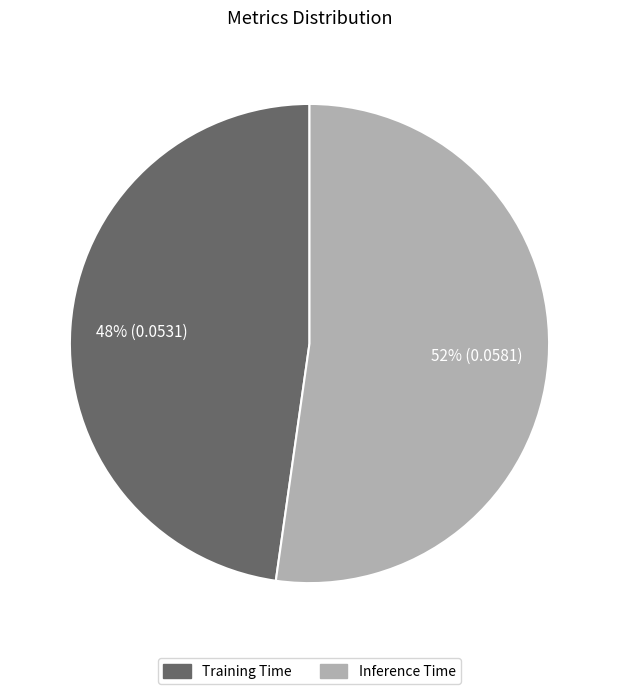

How many segments does this pie chart have?

2